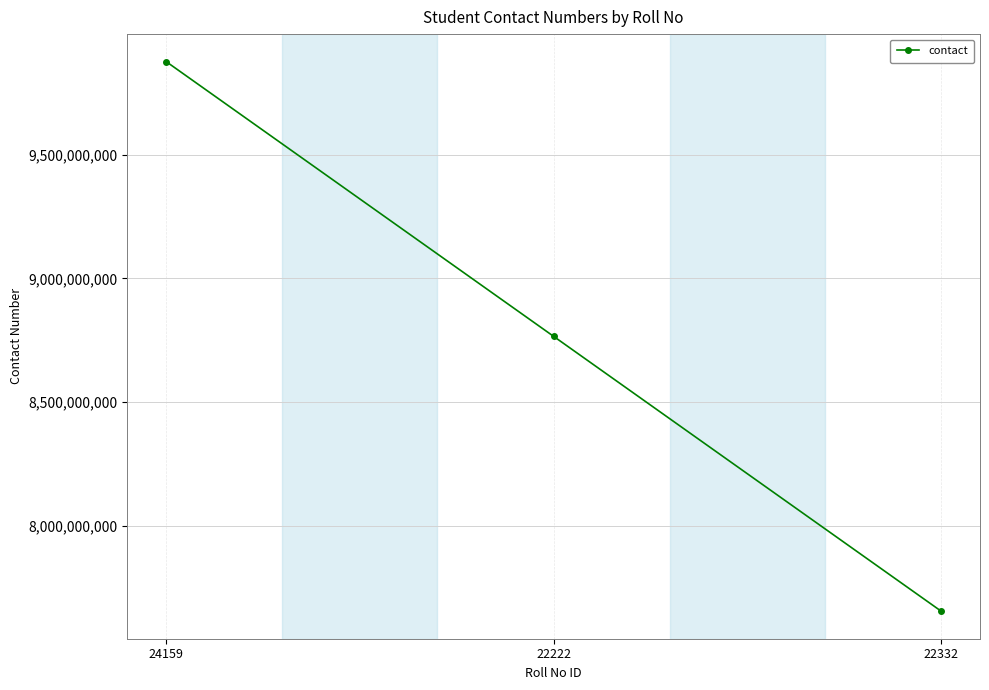

What is the average value?

8765432139